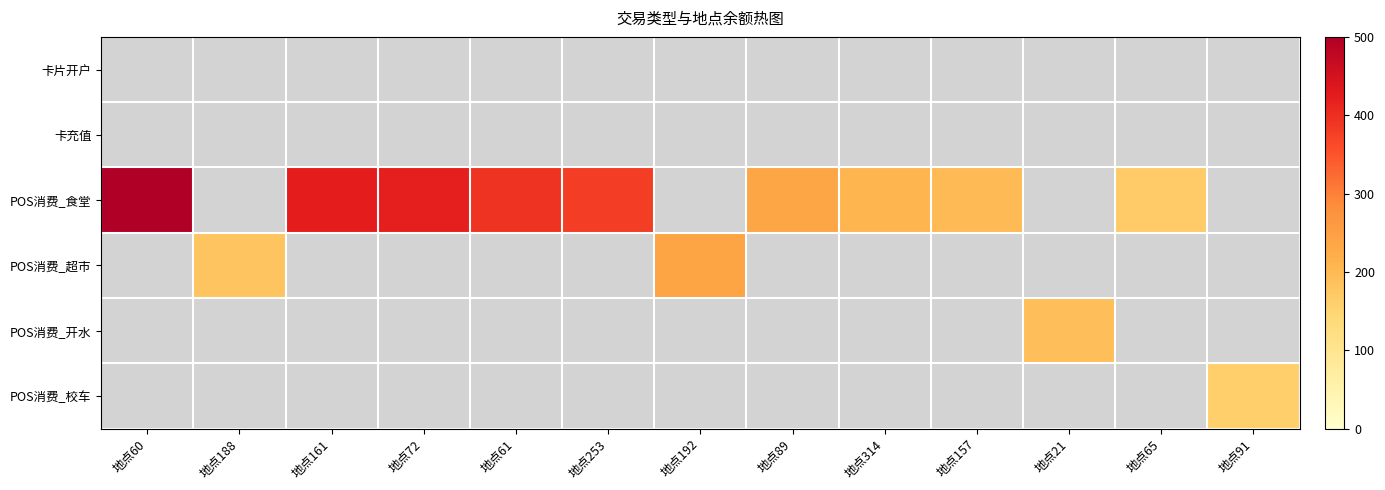

Reading left to right, transcribe all the data shown in this chart.

卡片开户: 地点60=0.0	地点188=0.0	地点161=0.0	地点72=0.0	地点61=0.0	地点253=0.0	地点192=0.0	地点89=0.0	地点314=0.0	地点157=0.0	地点21=0.0	地点65=0.0	地点91=0.0
卡充值: 地点60=0.0	地点188=0.0	地点161=0.0	地点72=0.0	地点61=0.0	地点253=0.0	地点192=0.0	地点89=0.0	地点314=0.0	地点157=0.0	地点21=0.0	地点65=0.0	地点91=0.0
POS消费_食堂: 地点60=499.5	地点188=0.0	地点161=425.4	地点72=420.8	地点61=393.6	地点253=380.2	地点192=0.0	地点89=236.7	地点314=208.7	地点157=197.7	地点21=0.0	地点65=167.0	地点91=0.0
POS消费_超市: 地点60=0.0	地点188=180.6	地点161=0.0	地点72=0.0	地点61=0.0	地点253=0.0	地点192=240.7	地点89=0.0	地点314=0.0	地点157=0.0	地点21=0.0	地点65=0.0	地点91=0.0
POS消费_开水: 地点60=0.0	地点188=0.0	地点161=0.0	地点72=0.0	地点61=0.0	地点253=0.0	地点192=0.0	地点89=0.0	地点314=0.0	地点157=0.0	地点21=190.1	地点65=0.0	地点91=0.0
POS消费_校车: 地点60=0.0	地点188=0.0	地点161=0.0	地点72=0.0	地点61=0.0	地点253=0.0	地点192=0.0	地点89=0.0	地点314=0.0	地点157=0.0	地点21=0.0	地点65=0.0	地点91=160.4